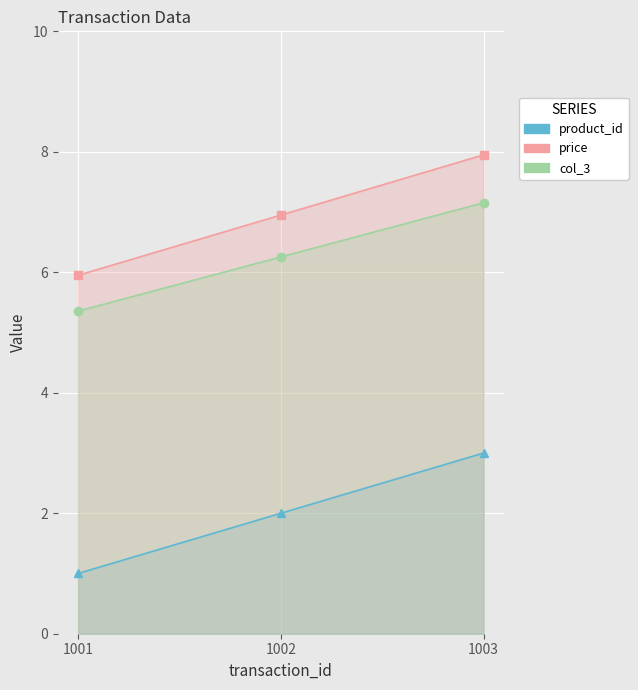

Reading right to left, list all the values displayed in this chart.

product_id: 1003=3.0	1002=2.0	1001=1.0
price: 1003=8.0	1002=7.0	1001=6.0
col_3: 1003=7.2	1002=6.3	1001=5.4